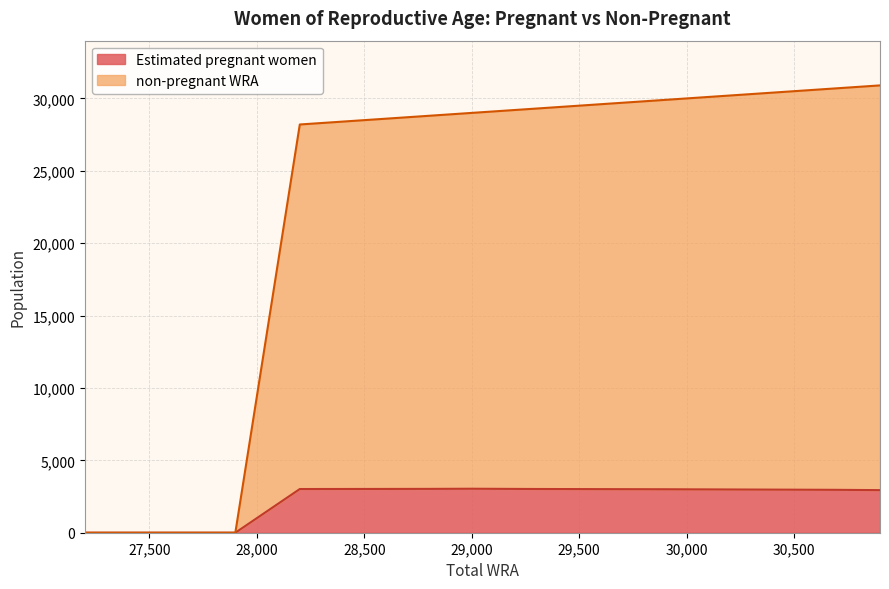

How many values in Estimated pregnant women are above zero?

8